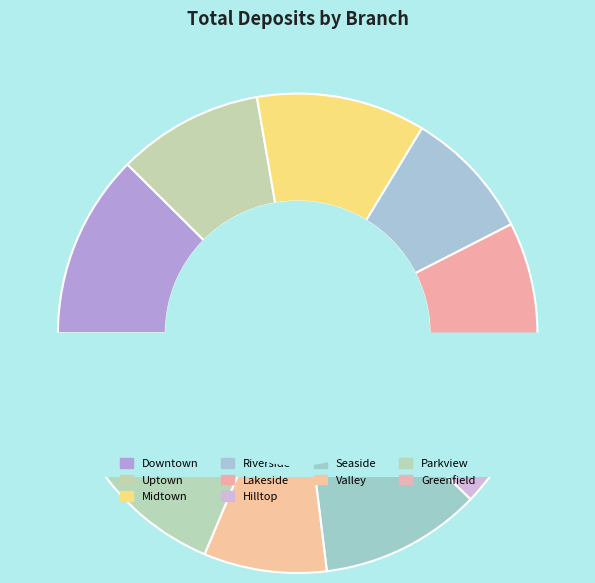

What is the largest slice in the pie chart?

Downtown